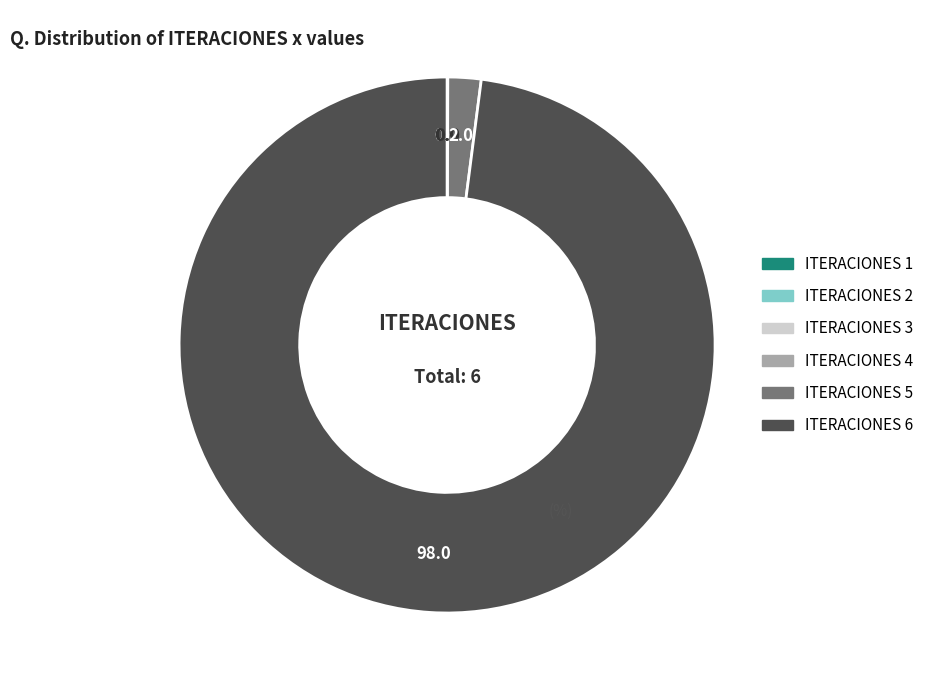

Which slice is the largest?

ITERACIONES 6